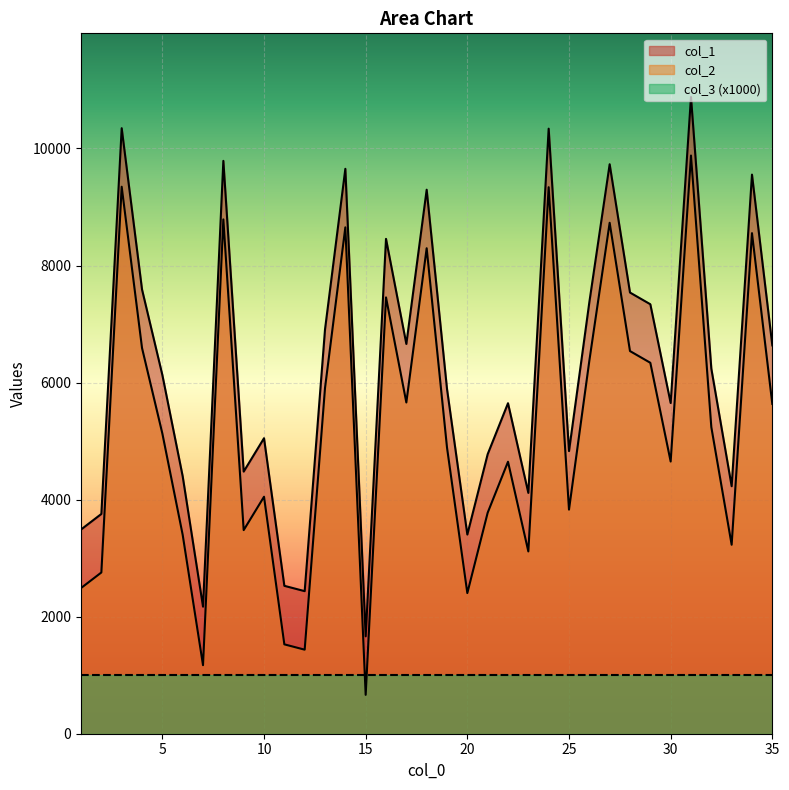

Which series has the largest range (max minus min)?

col_1